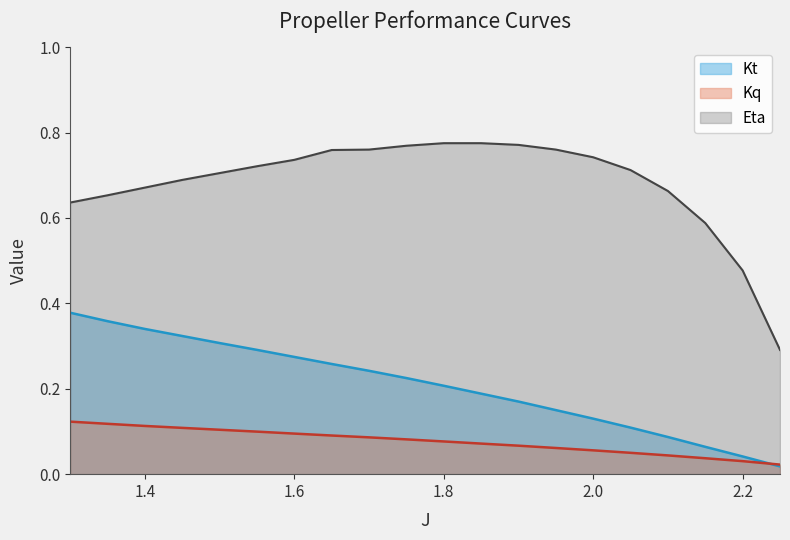

What is the sum of all Kt values?

4.2